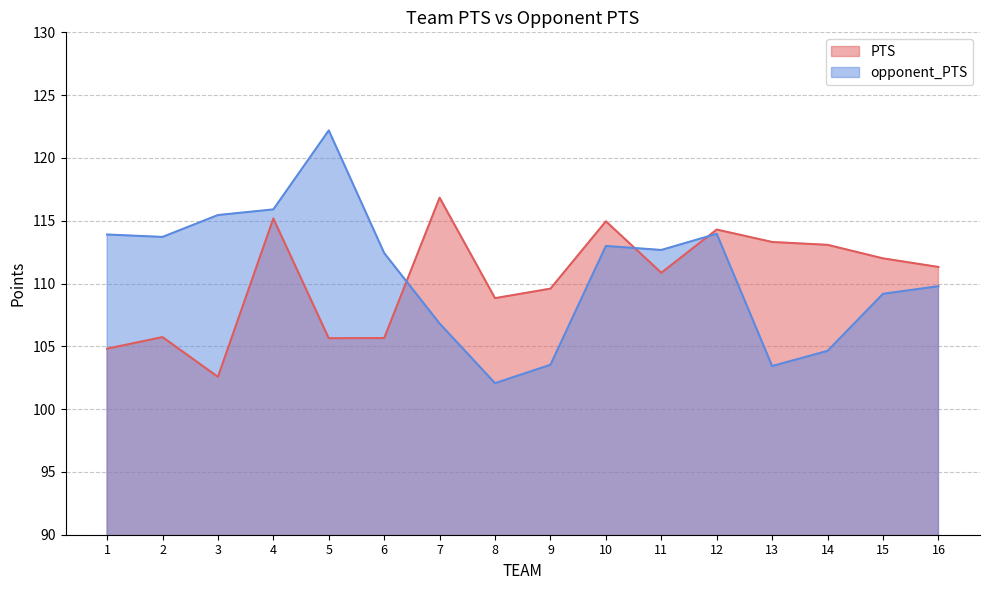

What is the value of the PTS point at the 6th from the left?

105.7